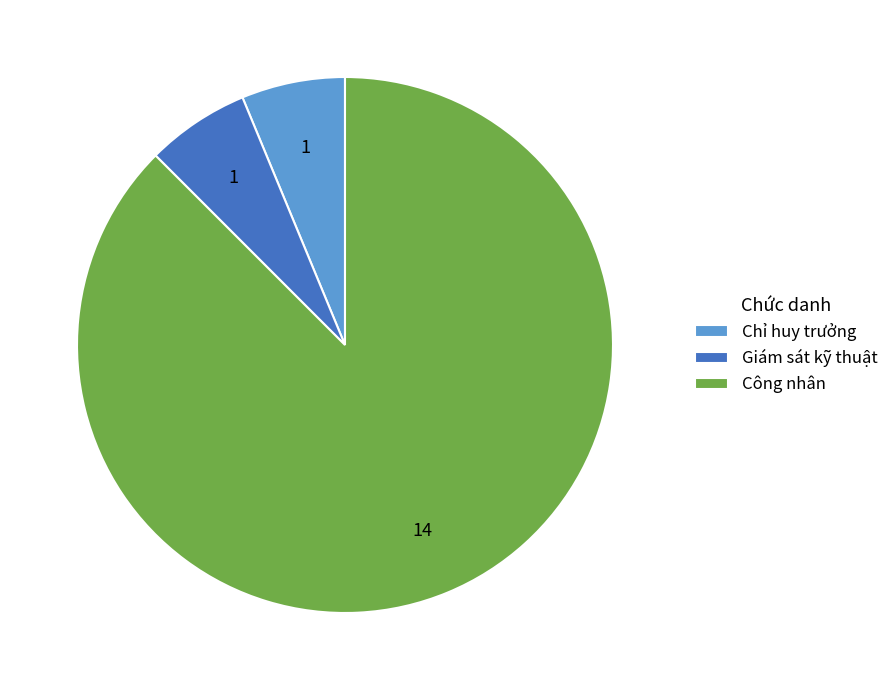

Approximately how many times larger is the value at Chỉ huy trưởng compared to Giám sát kỹ thuật?

1.0